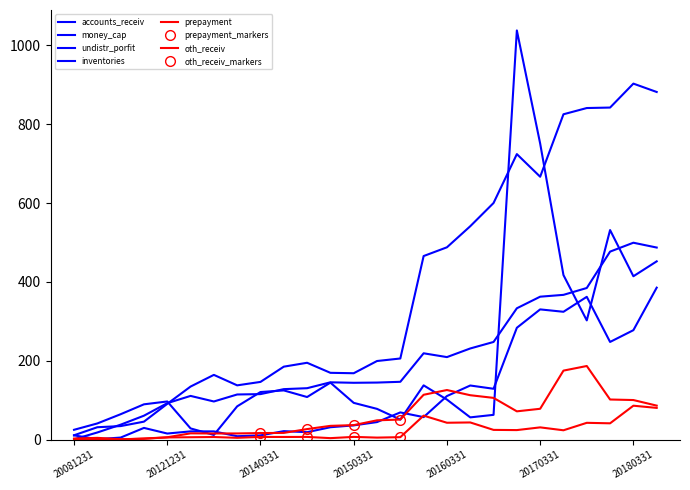

What is the value of the undistr_porfit point at the 12th from the left?

145.4